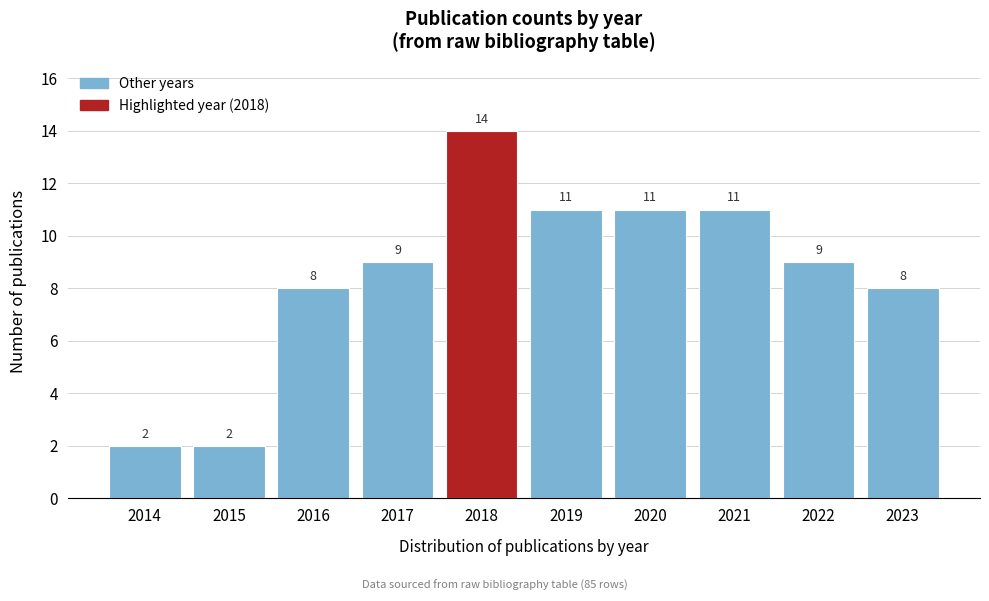

Reading right to left, transcribe all the data shown in this chart.

2023=8	2022=9	2021=11	2020=11	2019=11	2018=14	2017=9	2016=8	2015=2	2014=2